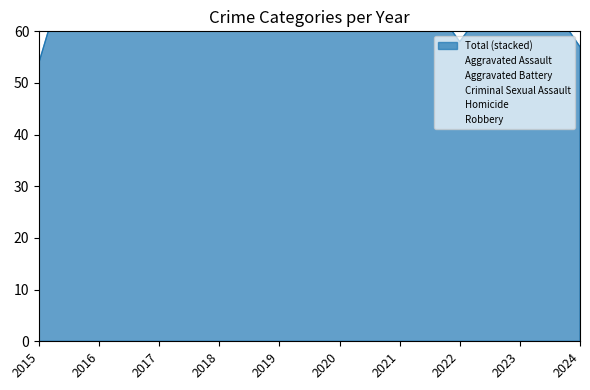

What is the value of the Aggravated Assault point at the 2nd from the left?

12